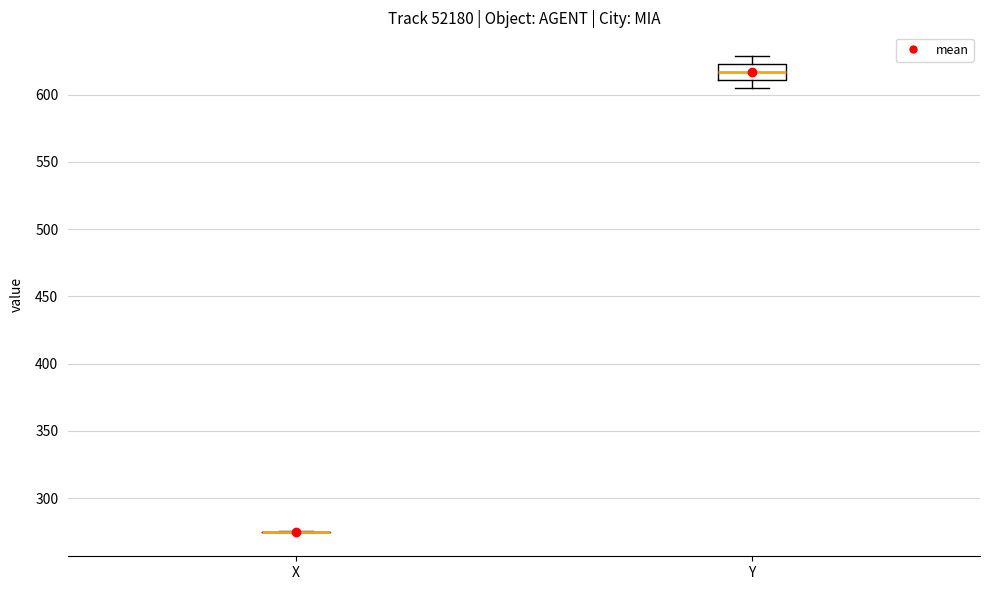

Which box is the tallest, from its lower edge to its upper edge?

Y